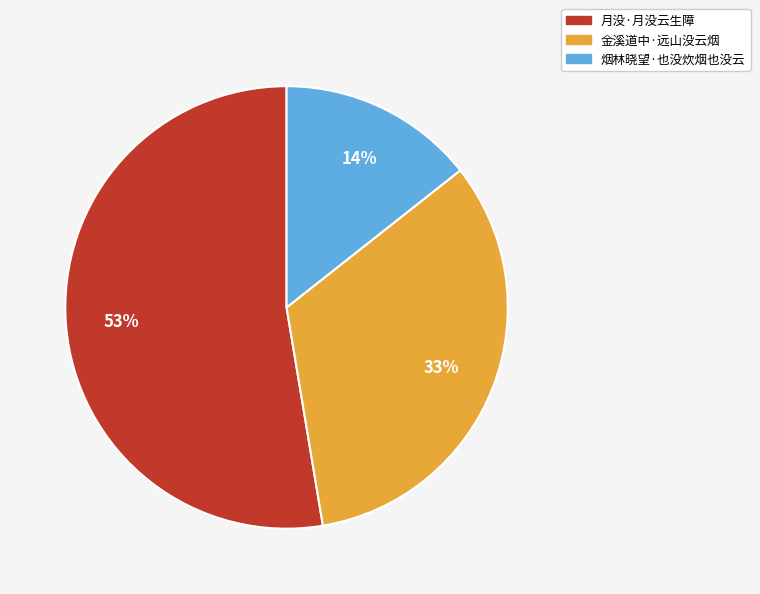

Approximately how many times larger is the value at 烟林晓望·也没炊烟也没云 compared to 金溪道中·远山没云烟?

0.4